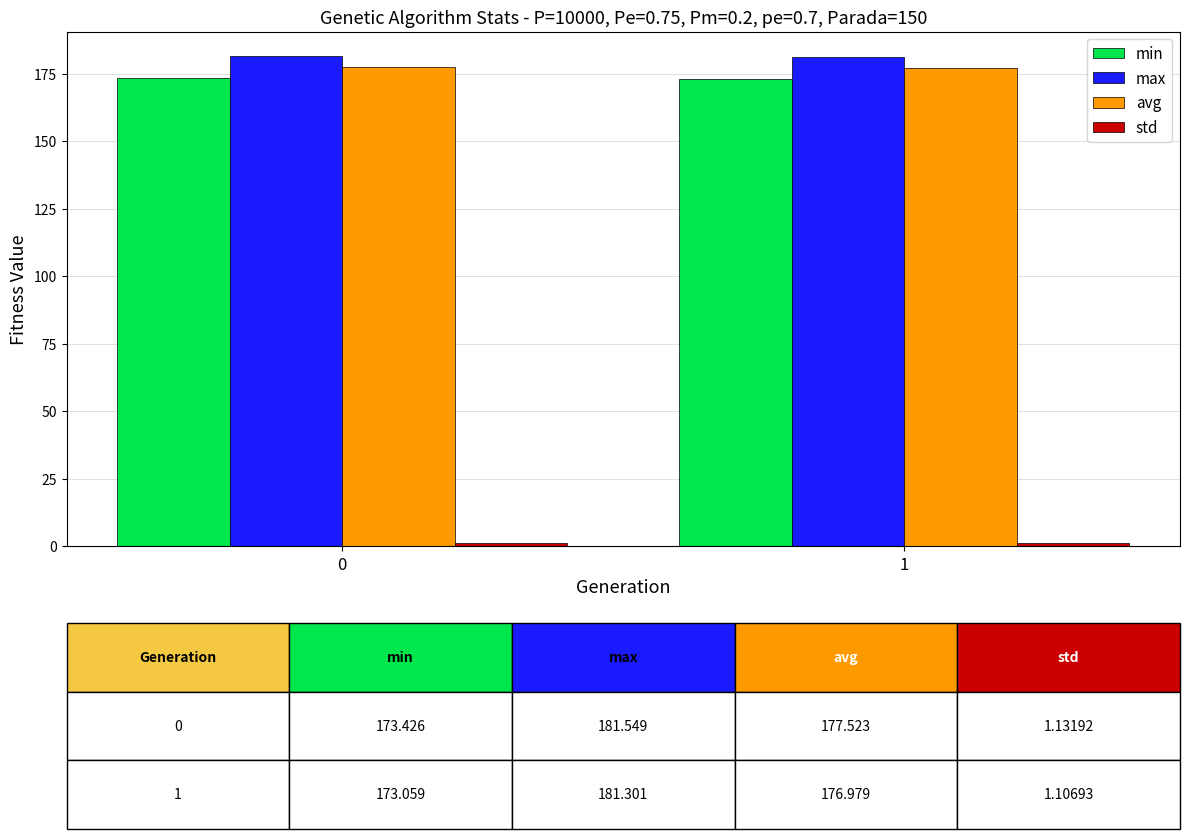

What is the difference between the avg values at 1 and 0?

0.5